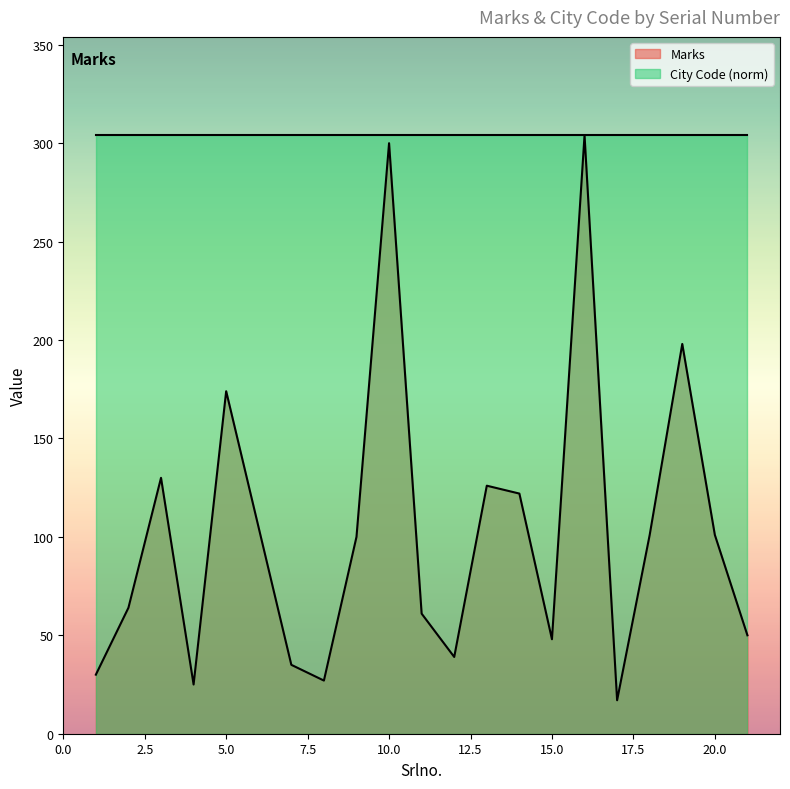

List the labels in order of value, smallest first.

17, 4, 8, 1, 7, 12, 15, 21, 11, 2, 9, 18, 20, 14, 13, 3, 5, 19, 10, 16